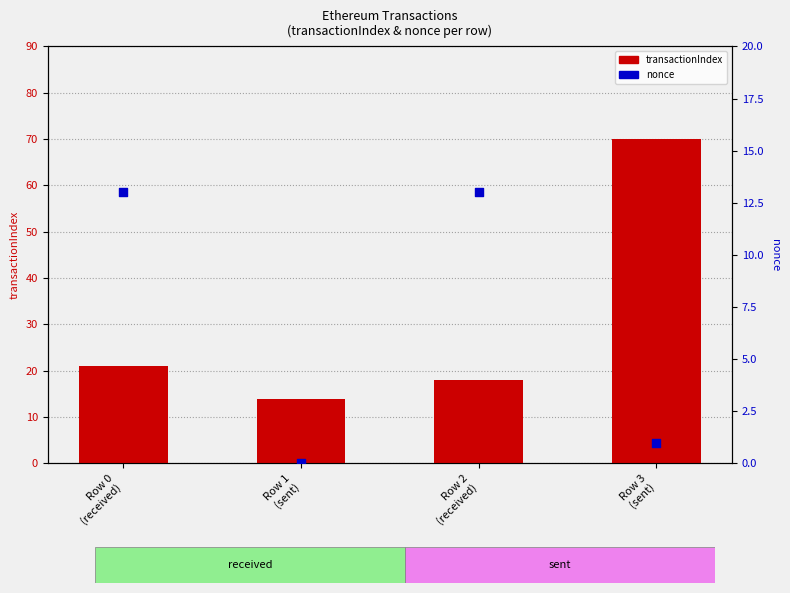

What is the total value across all series at Row 0
(received)?

34